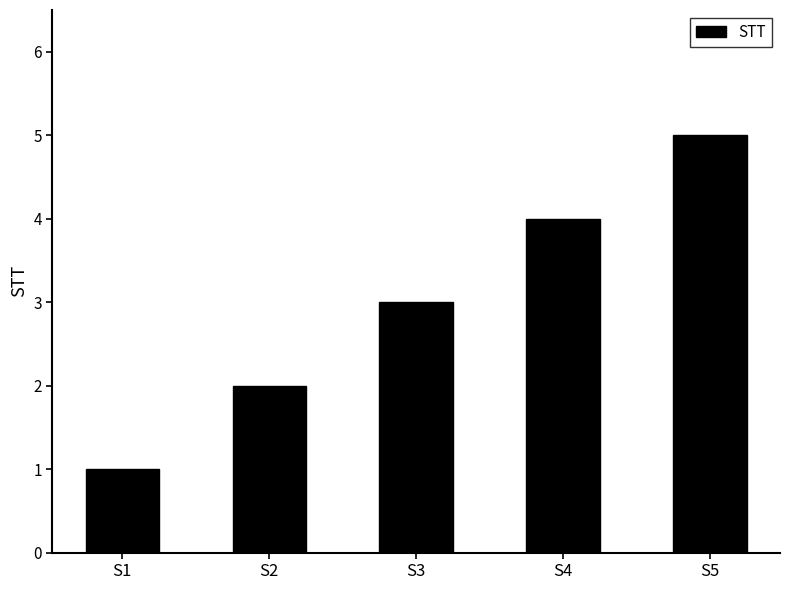

Reading left to right, list all the values displayed in this chart.

S1=1	S2=2	S3=3	S4=4	S5=5